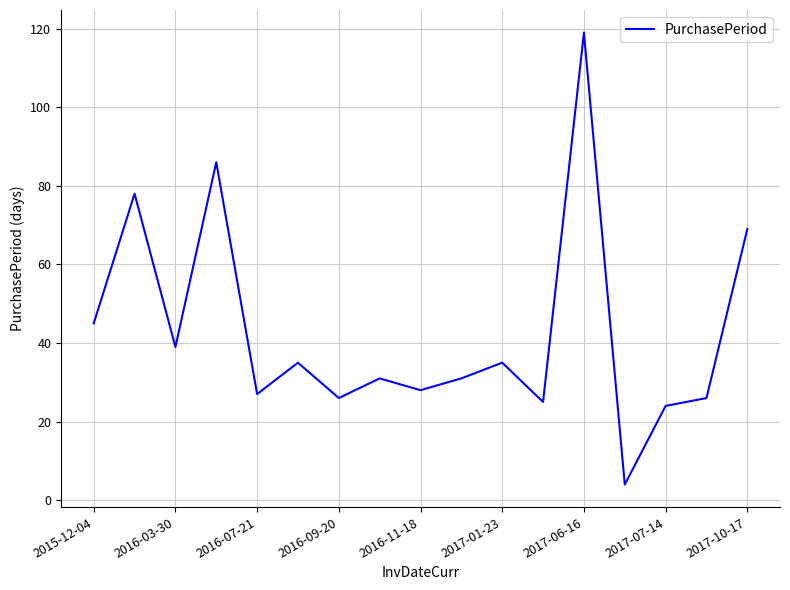

What is the maximum value shown in the chart?

119